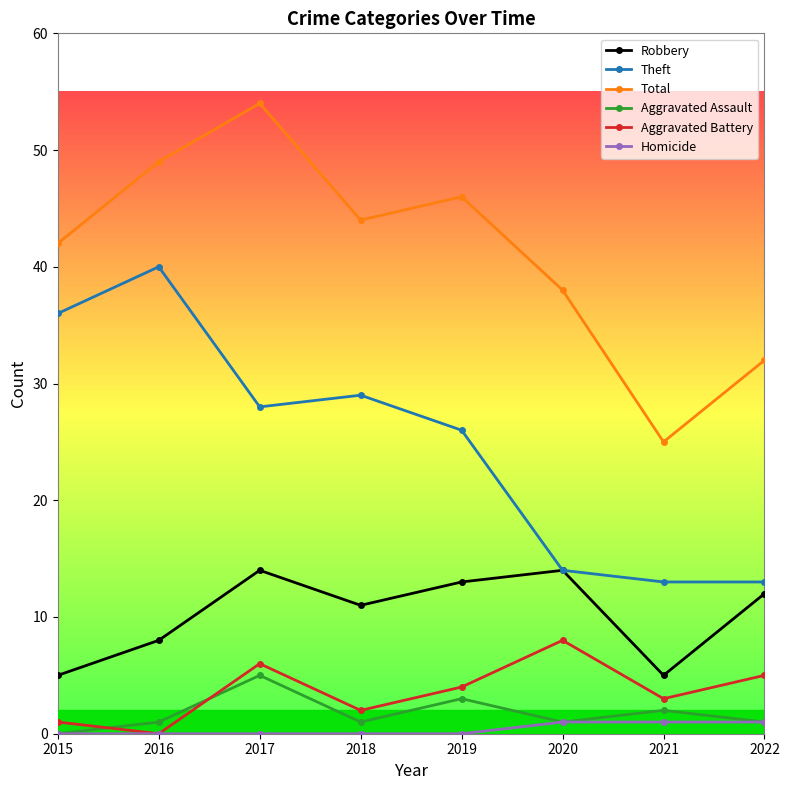

How many Robbery values are between 8 and 14?

6